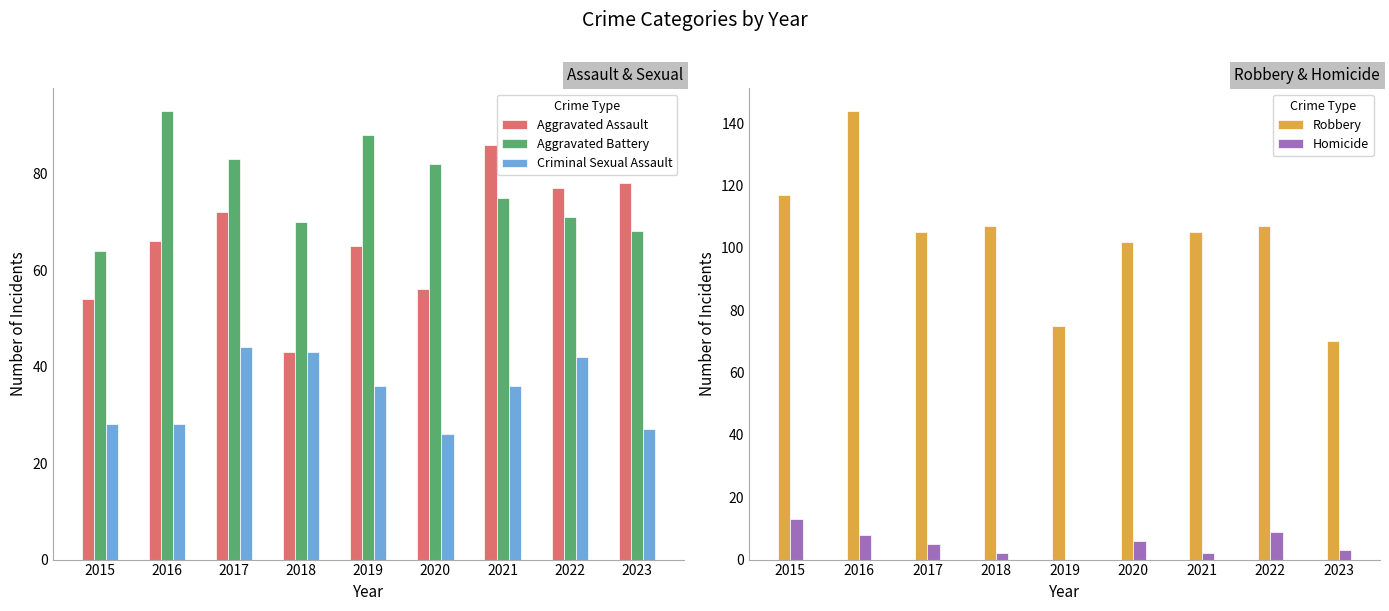

Rank the series at 2021 from highest to lowest value.

Robbery, Aggravated Assault, Aggravated Battery, Criminal Sexual Assault, Homicide